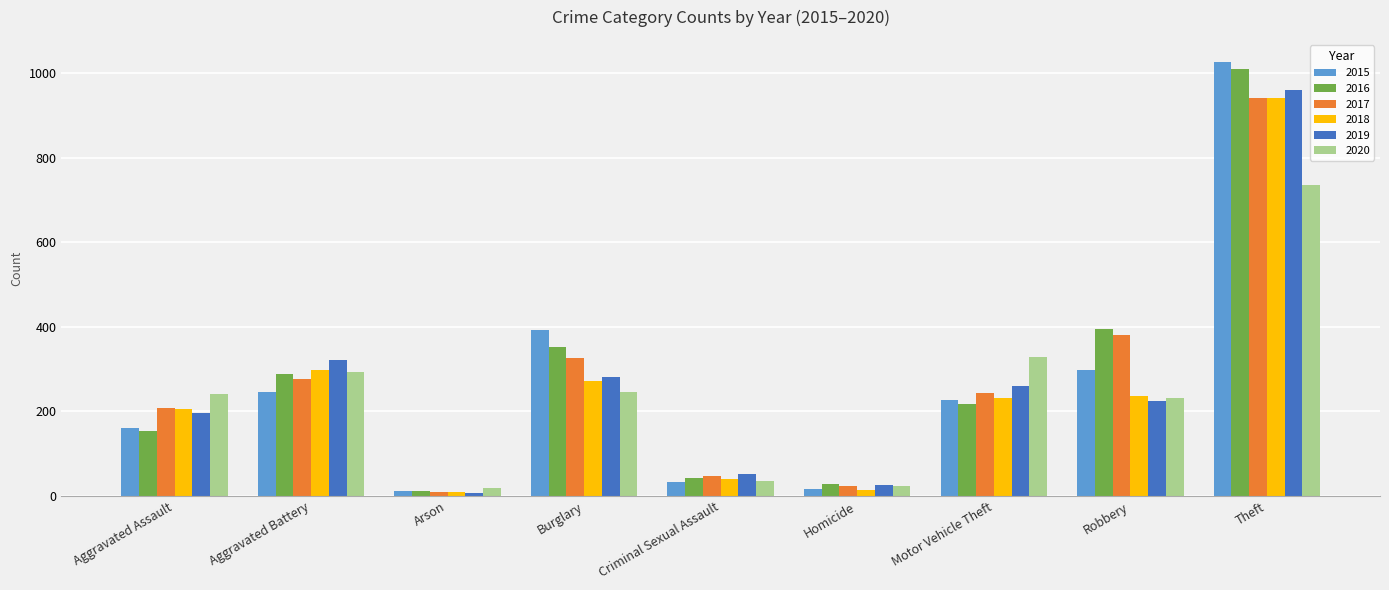

How many bars are there in total?

54